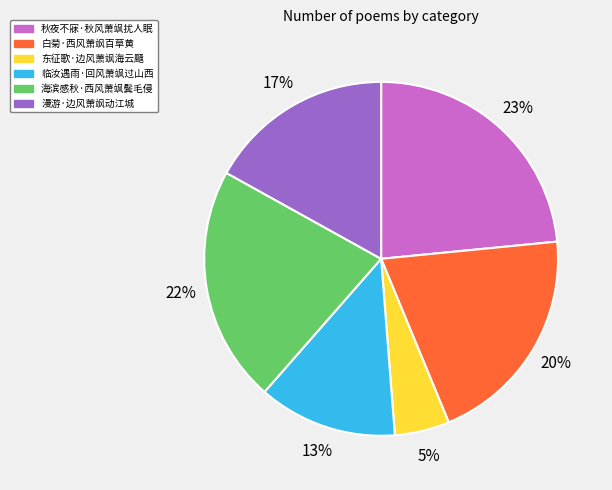

What is the ratio of the value at 东征歌·边风萧飒海云颾 to the value at 漫游·边风萧飒动江城?

0.3